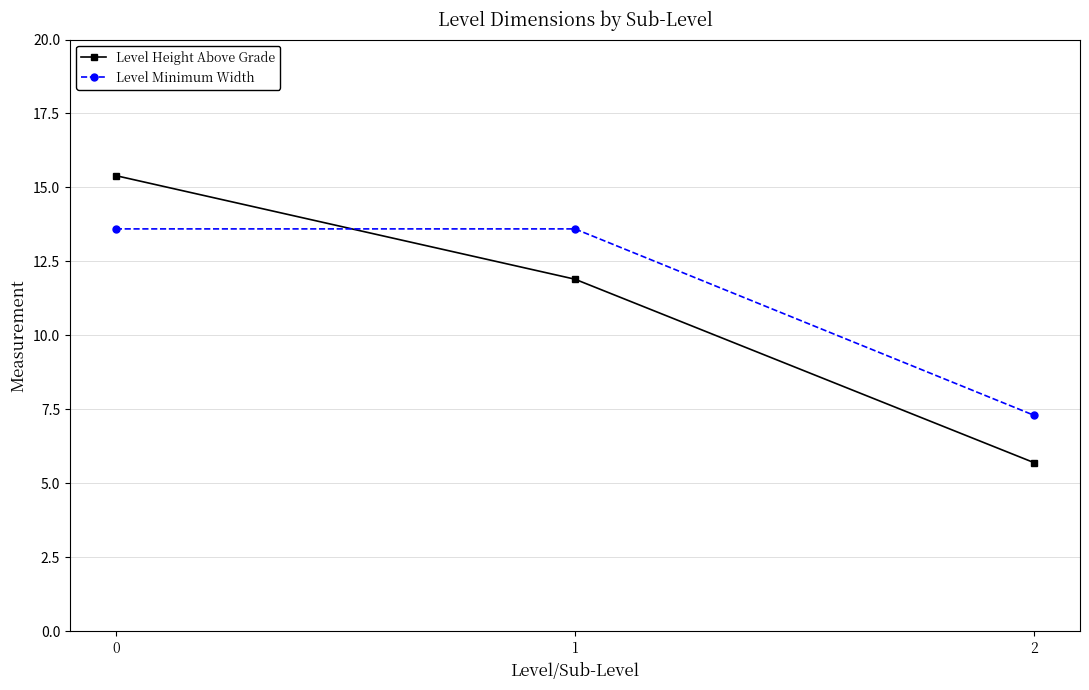

Reading right to left, transcribe all the data shown in this chart.

Level Height Above Grade: 2=5.7	1=11.9	0=15.4
Level Minimum Width: 2=7.3	1=13.6	0=13.6